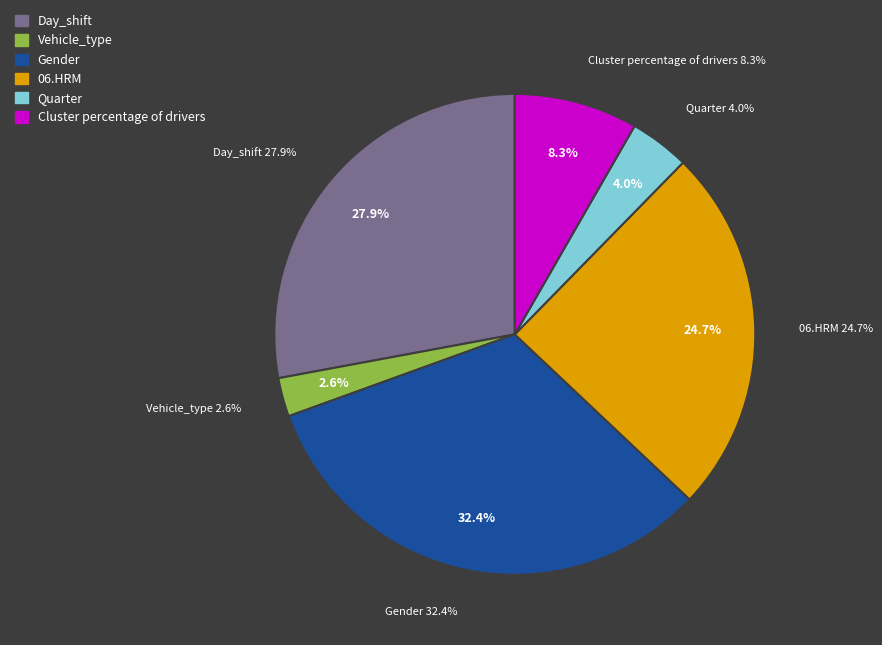

Approximately how many times larger is the value at Day_shift compared to Cluster percentage of drivers?

3.4